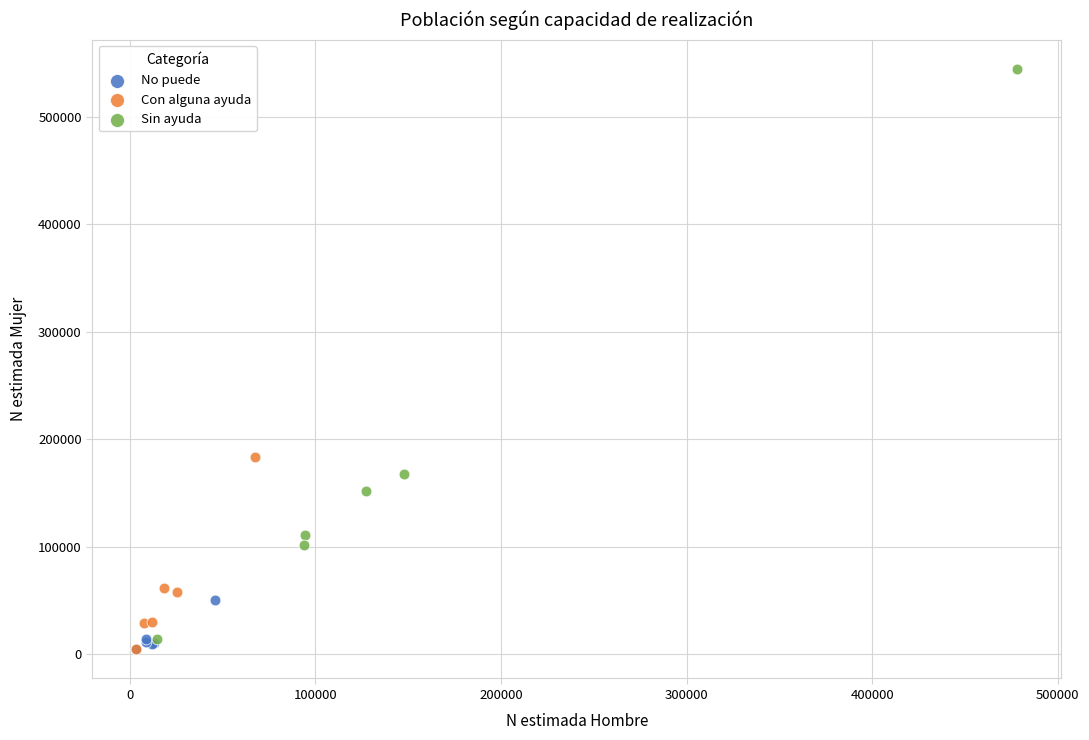

Which series has the largest Y range (max minus min)?

Sin ayuda